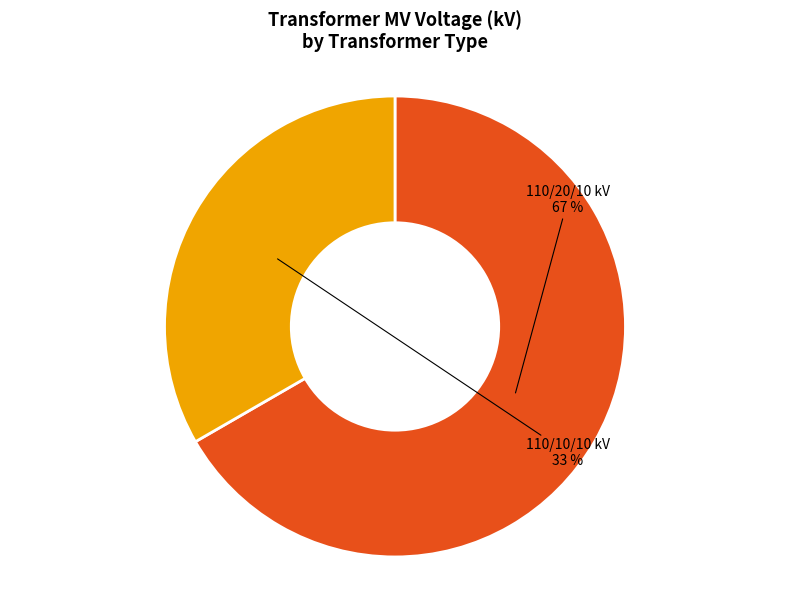

Does any single category account for the majority?

Yes